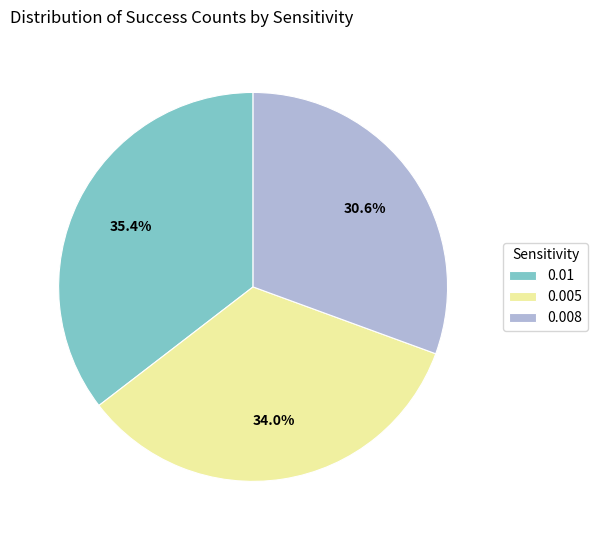

What portion of the pie excludes 0.005?

66.0%